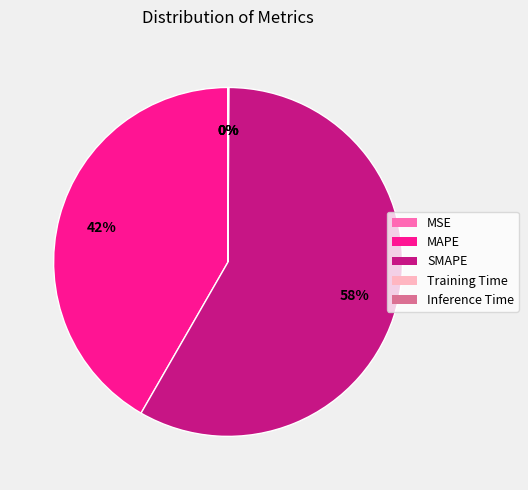

To the nearest percent, what is the difference between the largest and smallest slice percentages?

58%